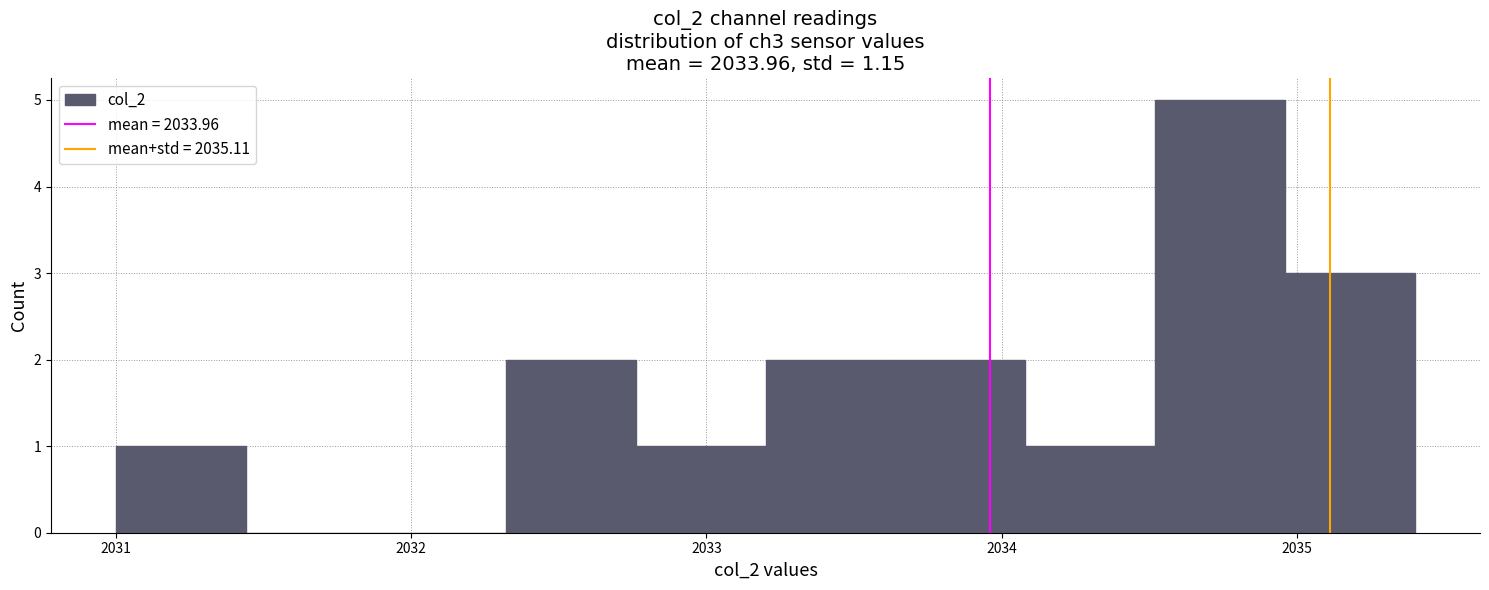

What is the height of the bar covering 2033.64 to 2034.08 on the x-axis? Neither the bar edges nor the heights are printed on the chart, so give them approximately, as read against the axes.

2